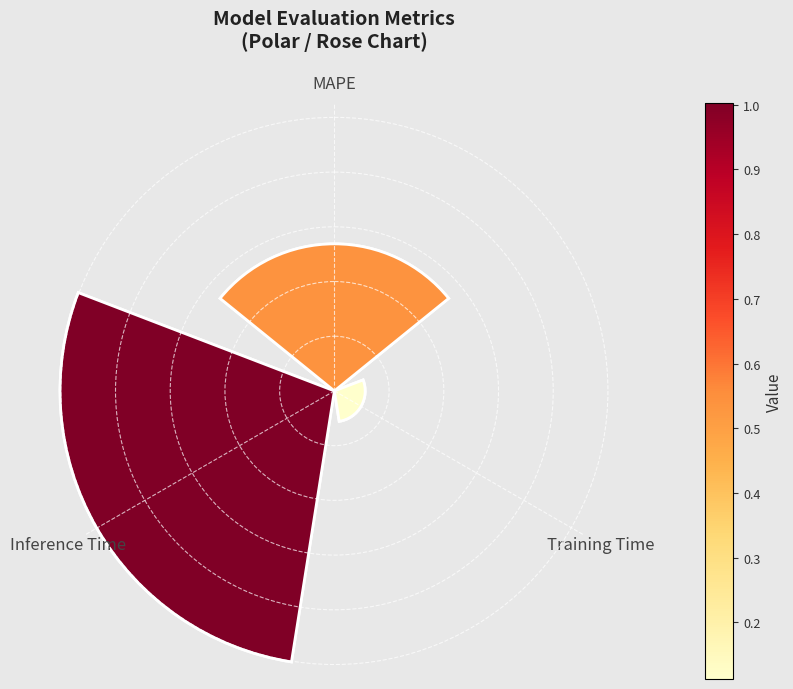

True or false: Training Time accounts for 1% of the total.

False